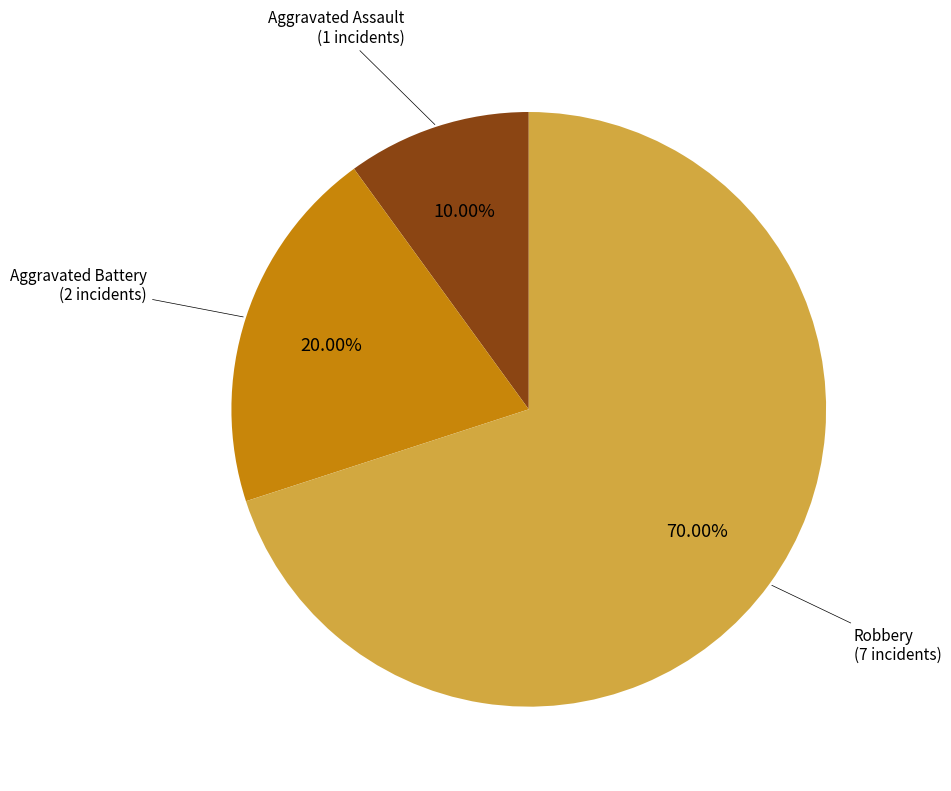

To the nearest percent, what is the difference between the largest and smallest slice percentages?

60%